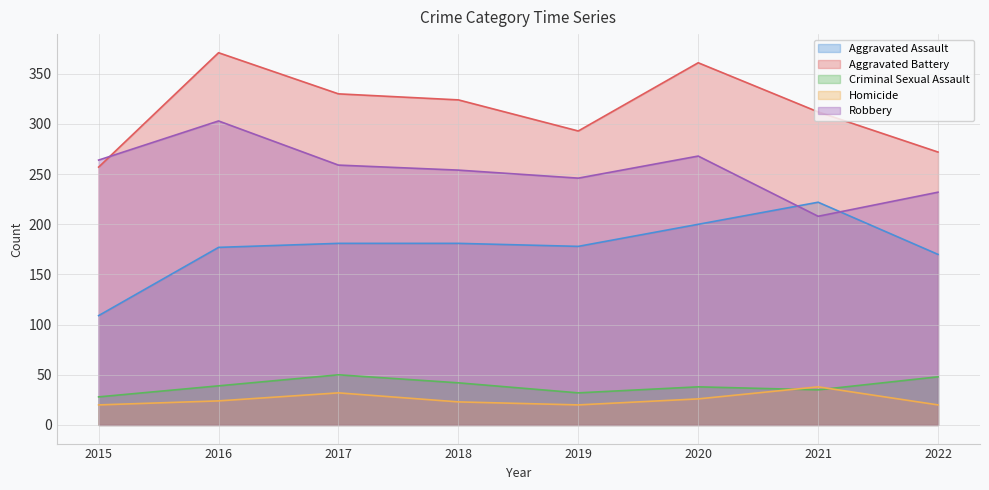

Which series has the largest range (max minus min)?

Aggravated Battery